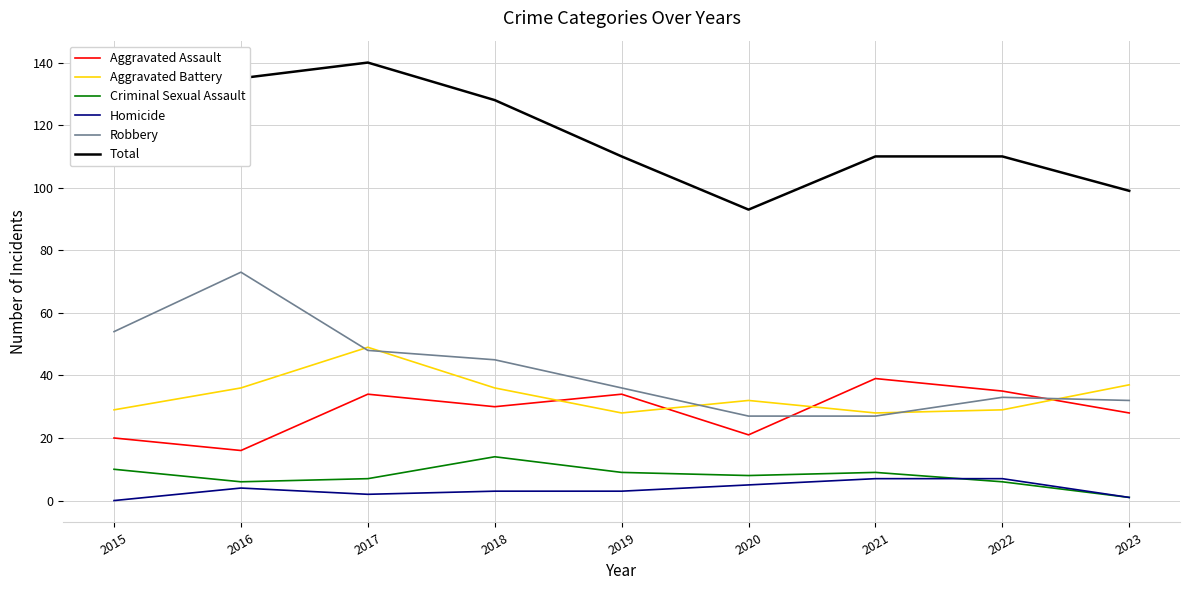

What is the sum of all Aggravated Assault values?

257